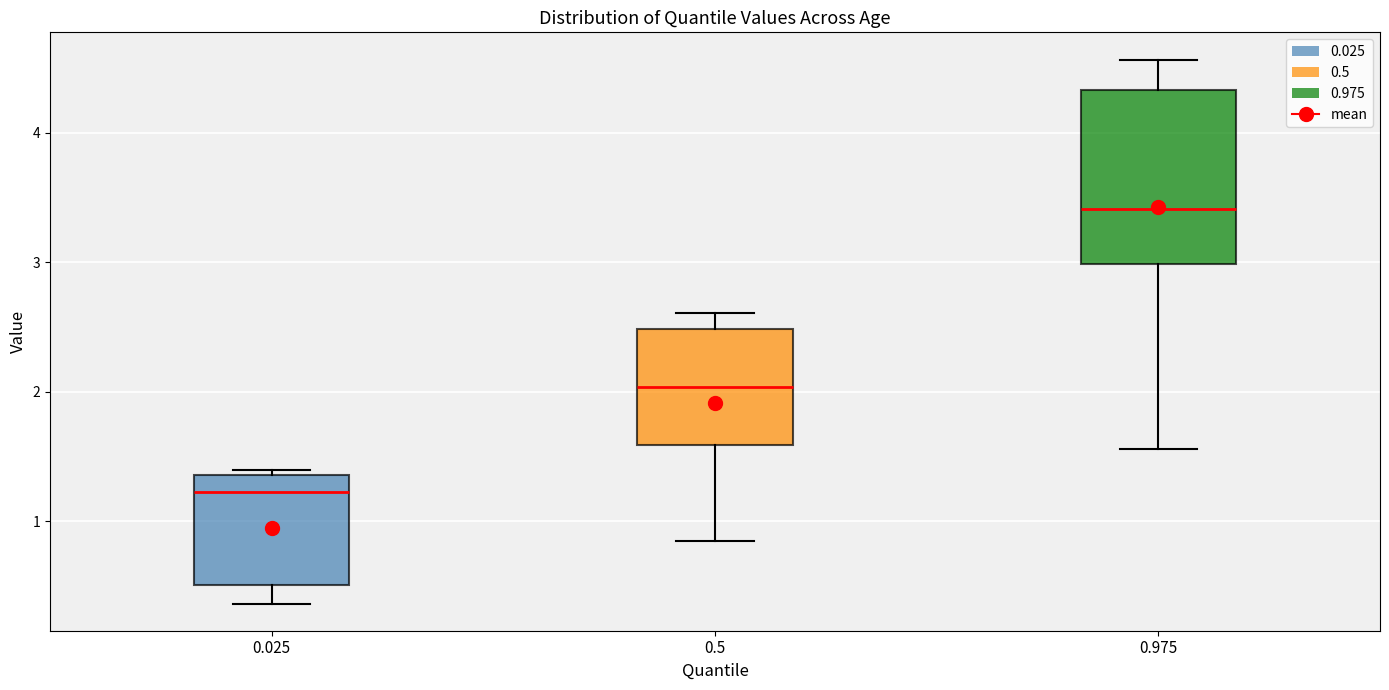

Where does the lower whisker of the box at x = 0.025 end on the y-axis? The values are not printed on the chart, so give them approximately, as read against the axis.

0.4